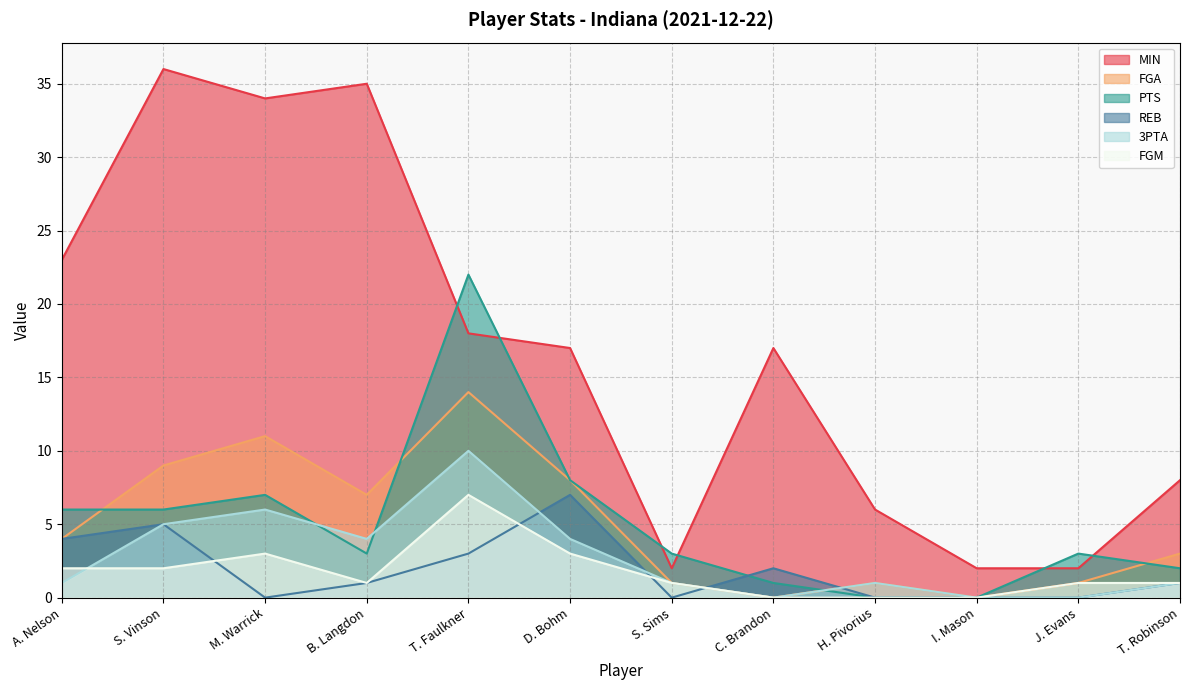

True or false: FGA and 3PTA cross at least once.

False